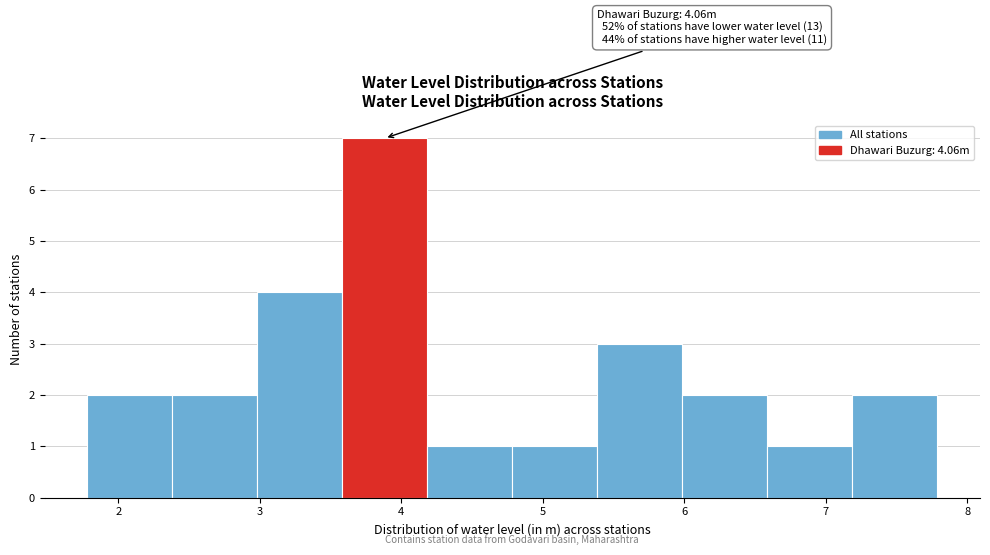

Which range on the x-axis has the tallest bar?

3.6 to 4.2